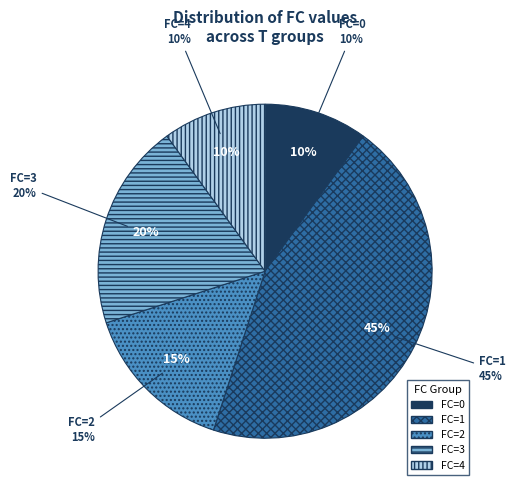

How many slices are in this pie chart?

5